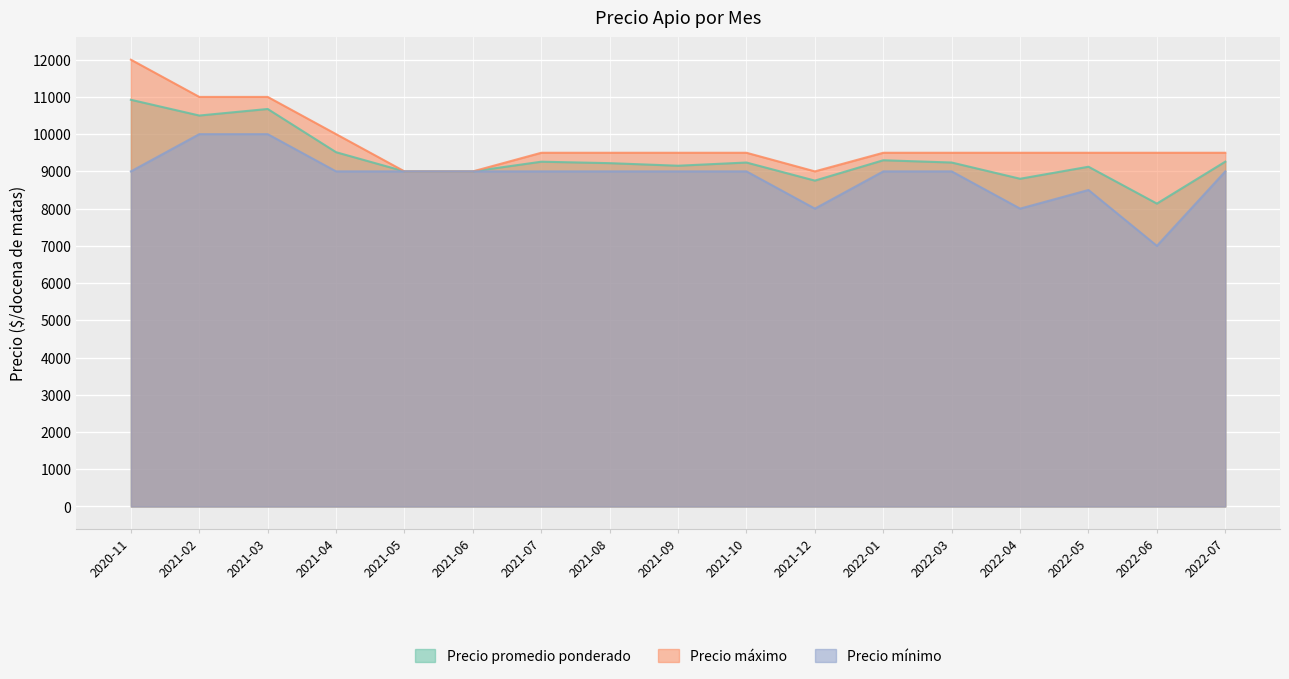

What is the approximate value of Precio promedio ponderado at 2021-02, to the nearest 100?

10500